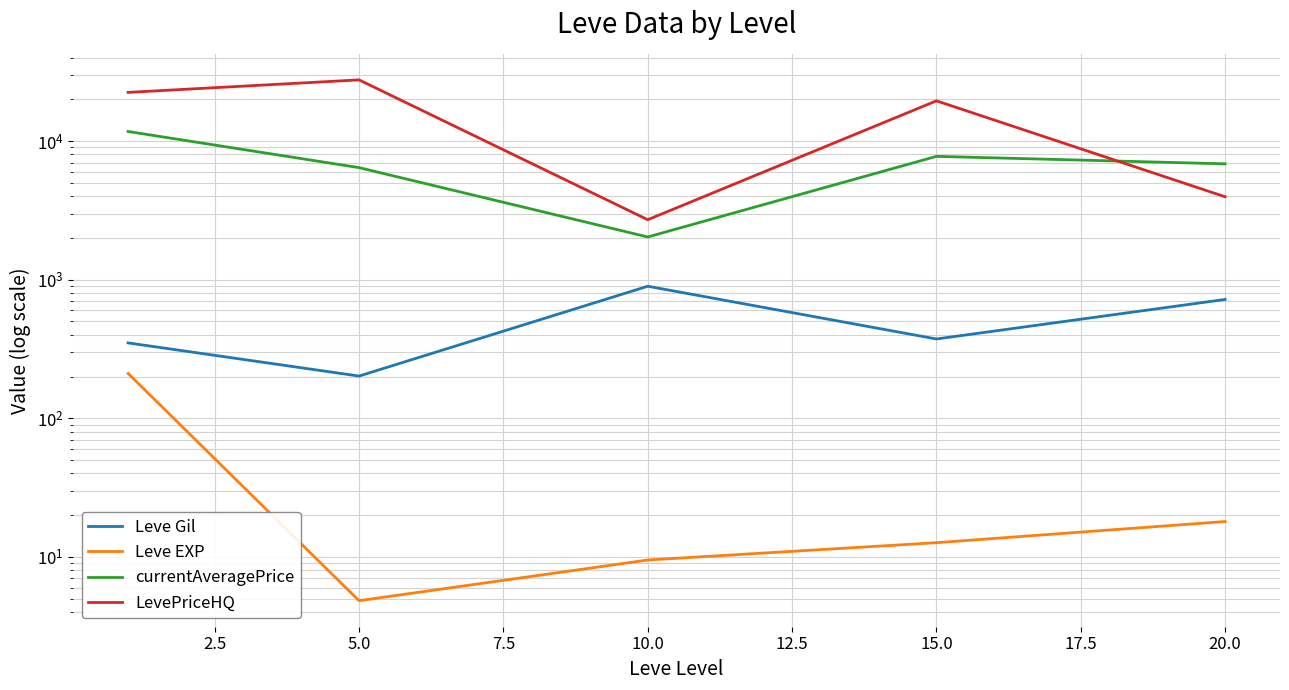

What is the value of the Leve Gil point at the 4th from the left?

373.3